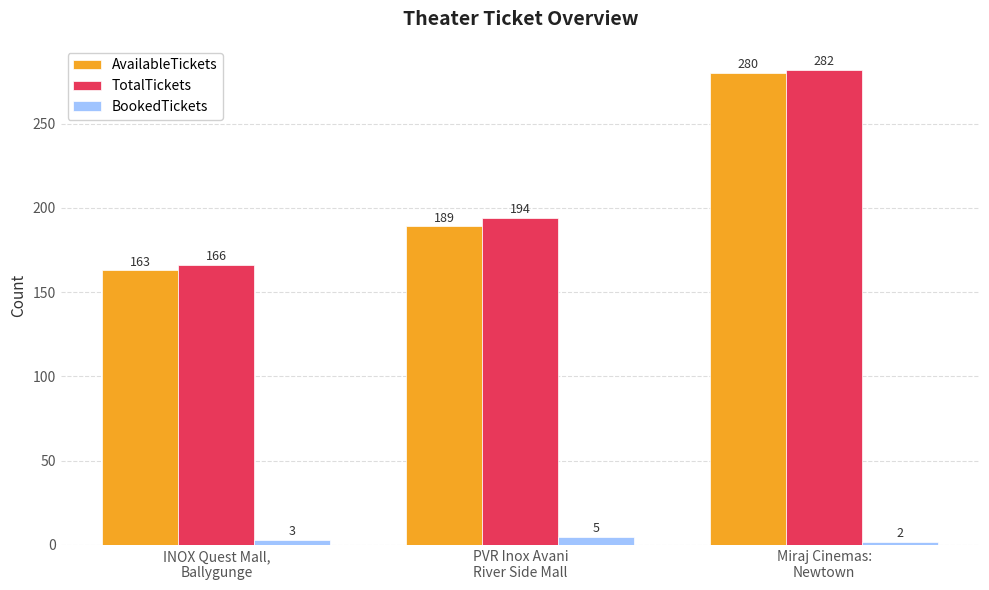

Which category has the lowest value in the AvailableTickets series?

INOX Quest Mall,
Ballygunge